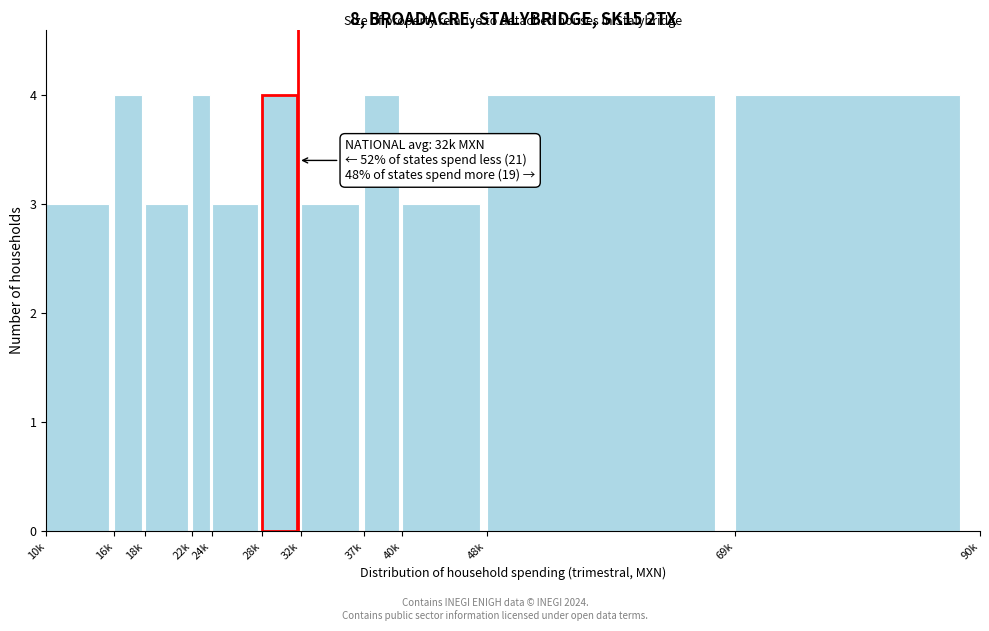

Reading left to right, what are all the values shown in this chart?

10k=3	16k=4	18k=3	22k=4	24k=3	28k=4	32k=3	37k=4	40k=3	48k=4	69k=4